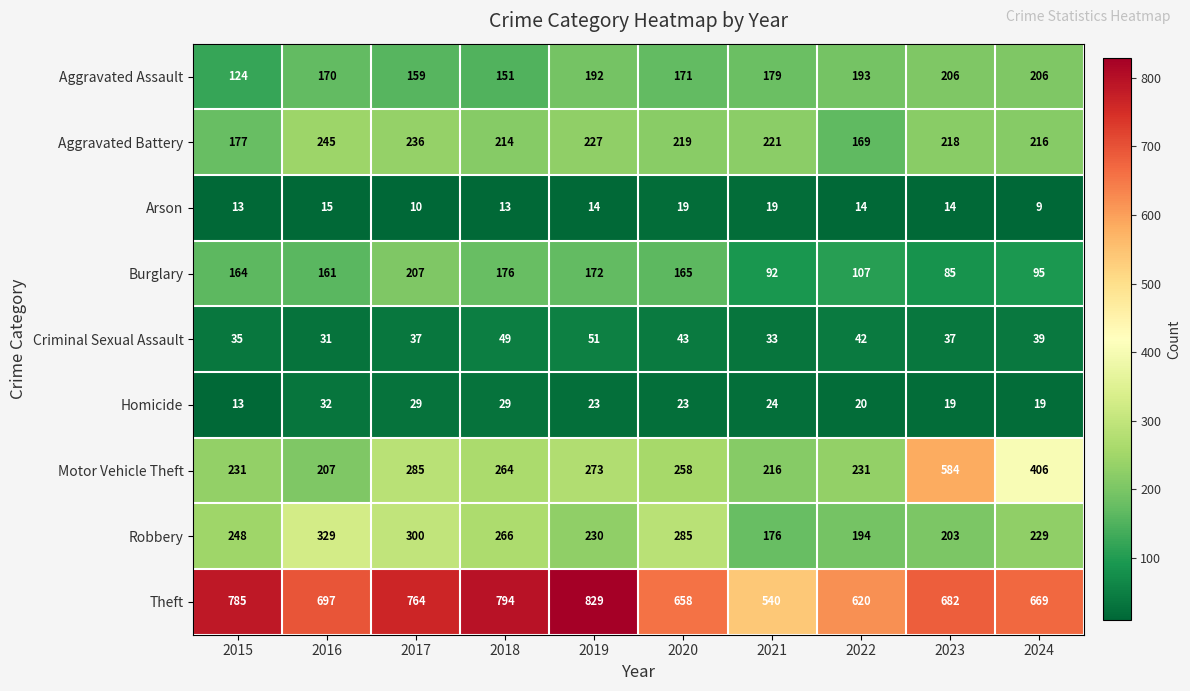

Which series has the largest range (max minus min)?

Motor Vehicle Theft